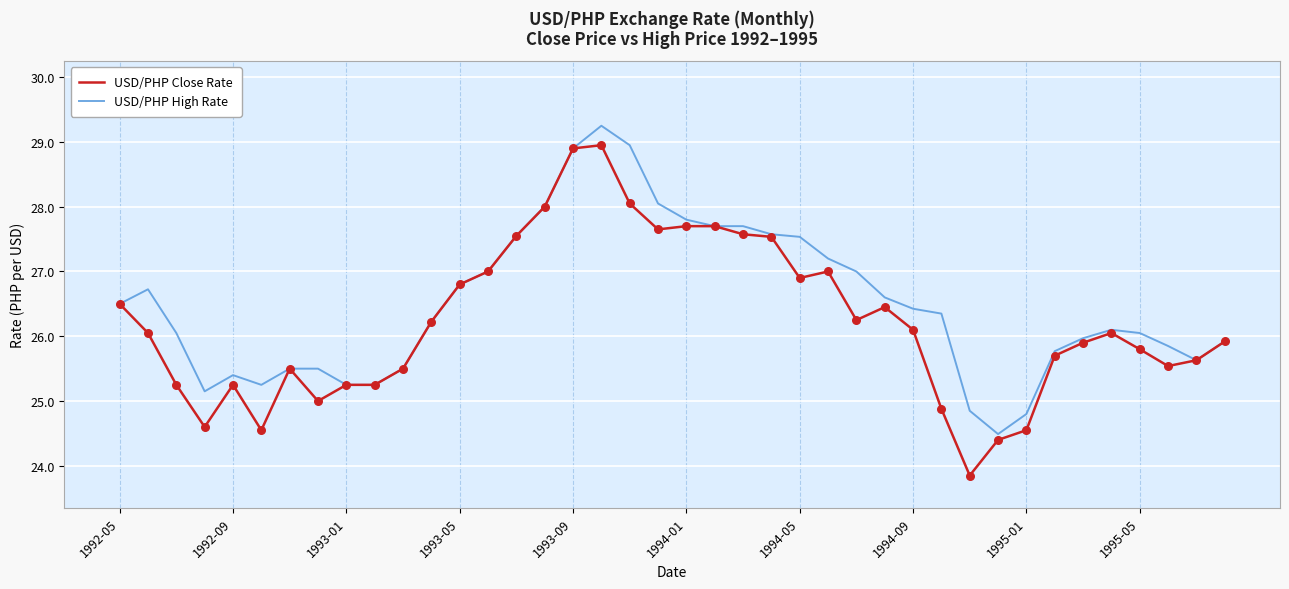

Which series has the largest range (max minus min)?

USD/PHP Close Rate